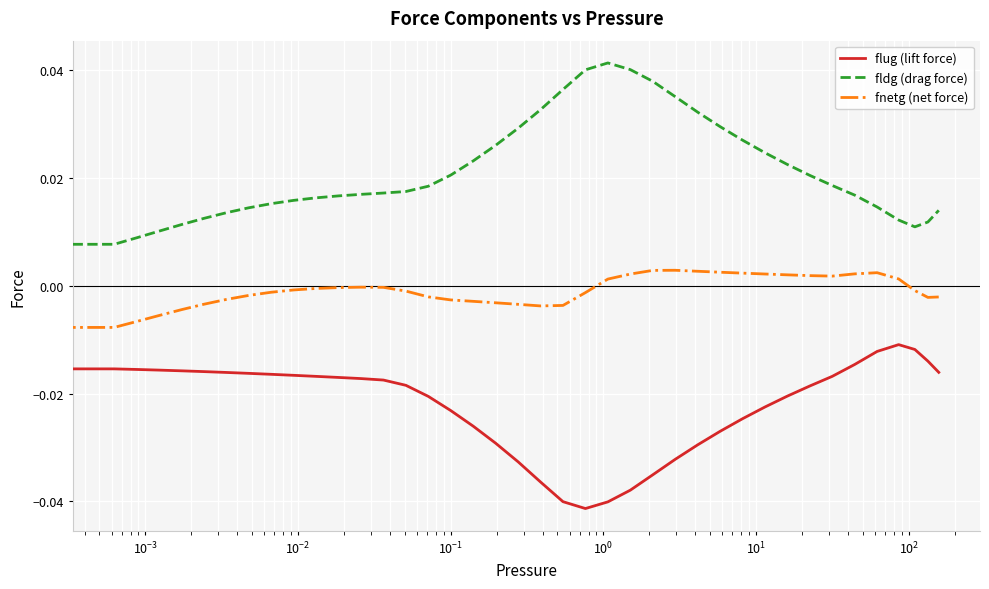

In fnetg (net force), how many points are higher than both neighbors (excluding endpoints)?

3